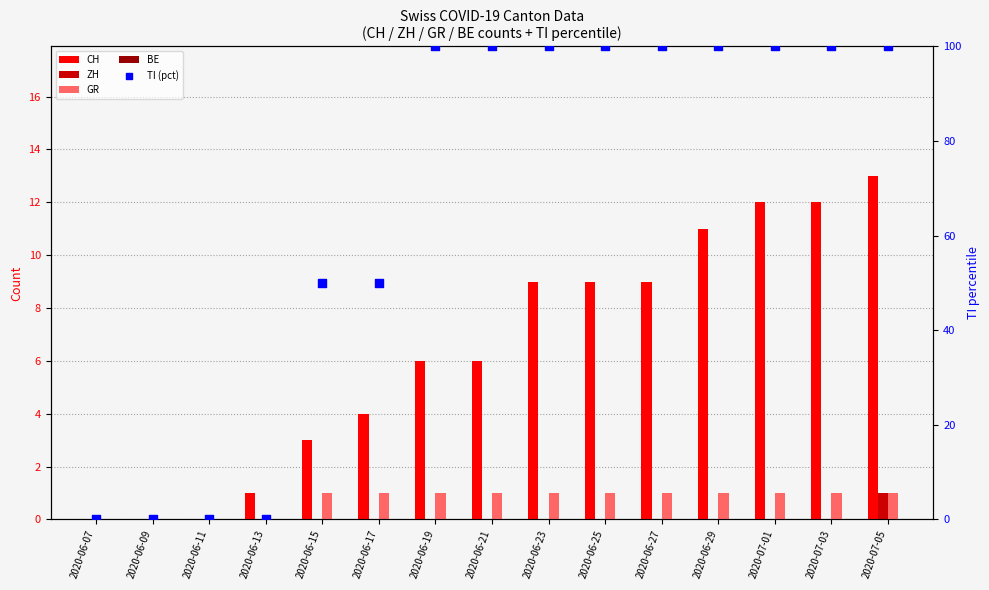

Which series contains the lowest Y value?

CH